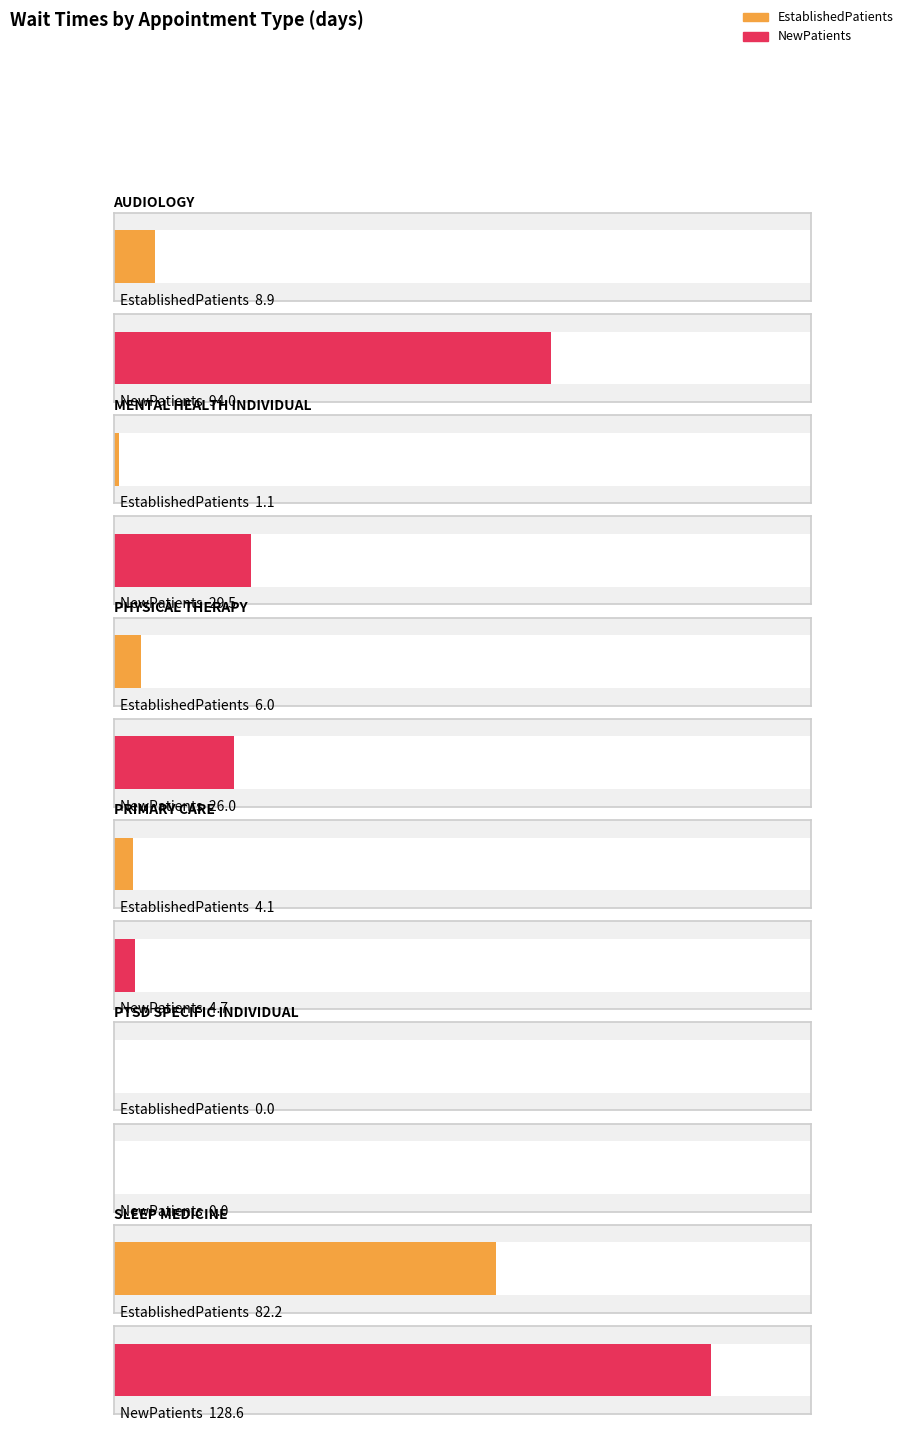

Which label corresponds to the smallest value in the chart?

PTSD SPECIFIC
INDIVIDUAL